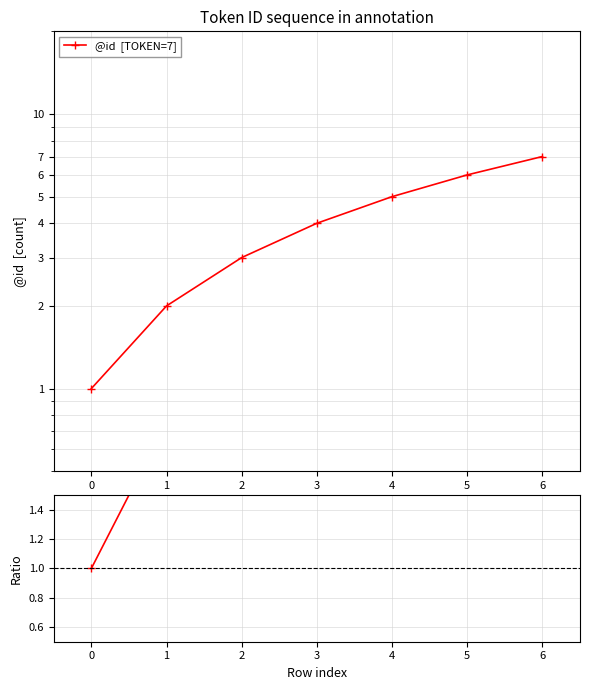

True or false: @id  [TOKEN=7] and Ratio cross at least once.

False